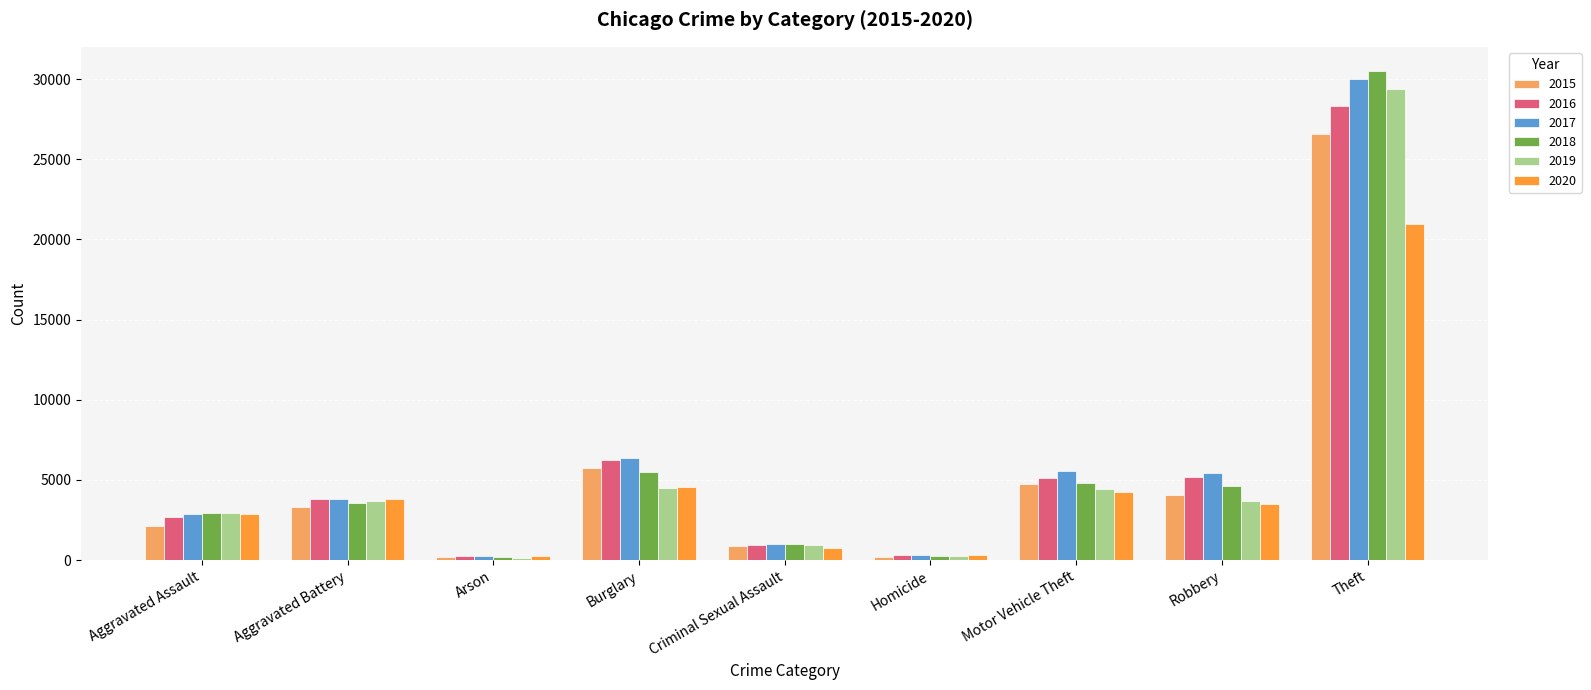

What position from the right is Aggravated Assault?

9